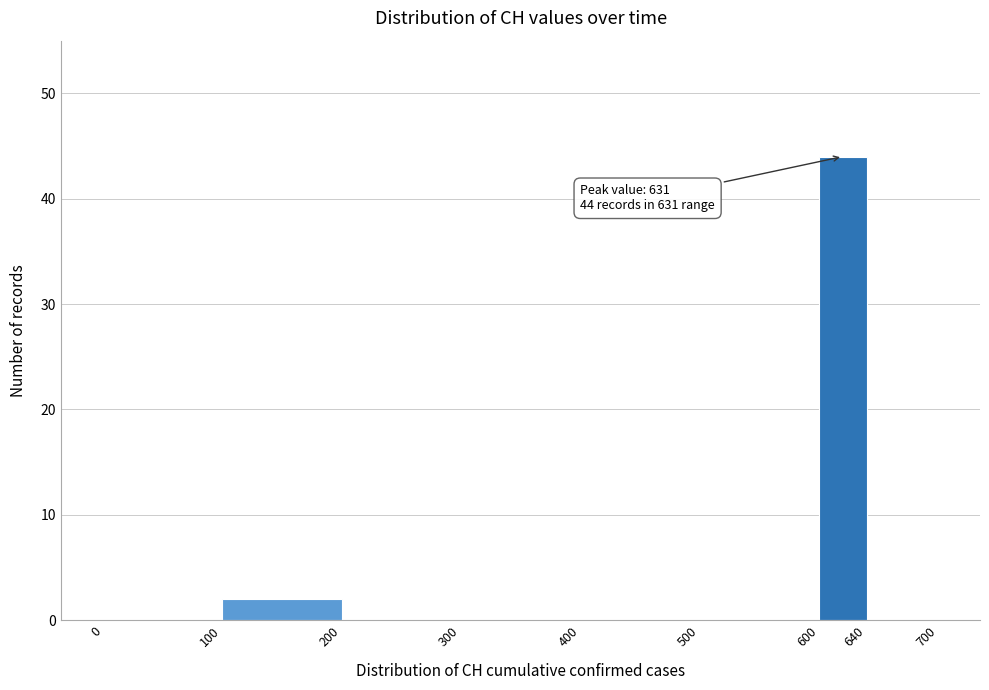

Which range on the x-axis has the tallest bar?

600 to 640